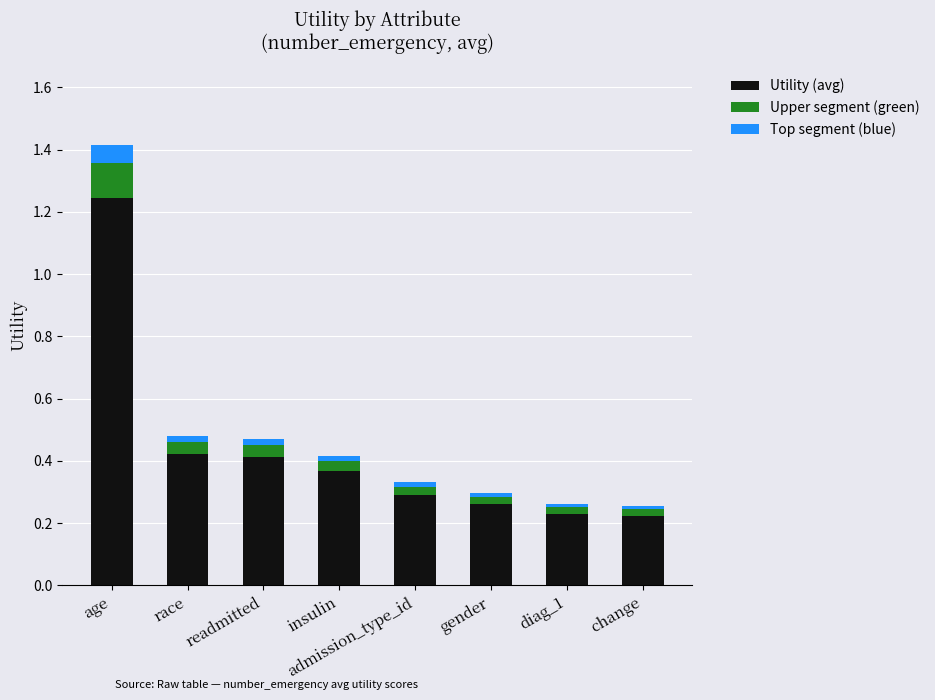

What are all the series names shown in the legend?

Utility (avg), Upper segment (green), Top segment (blue)